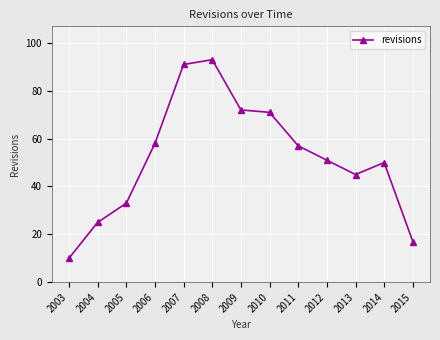

How many distinct data groups are displayed?

1